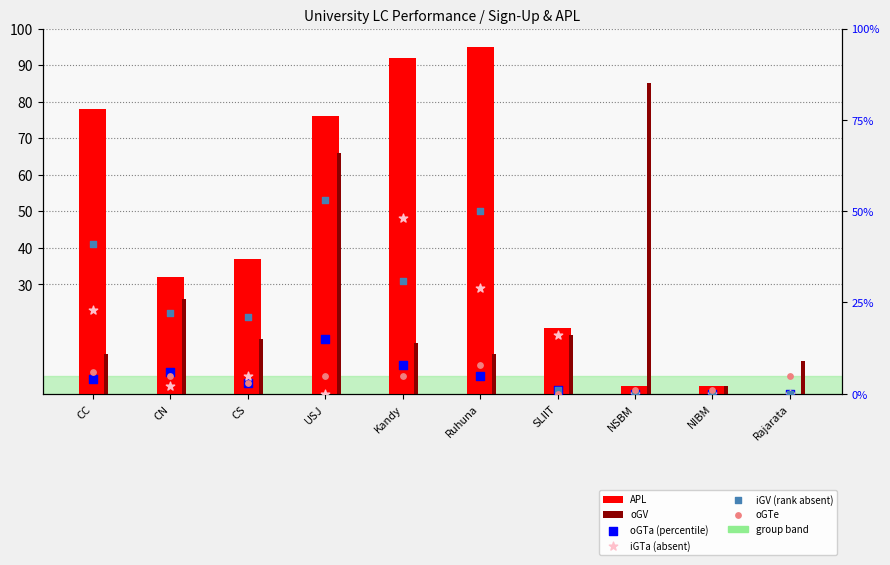

Which series reaches the minimum Y coordinate?

APL